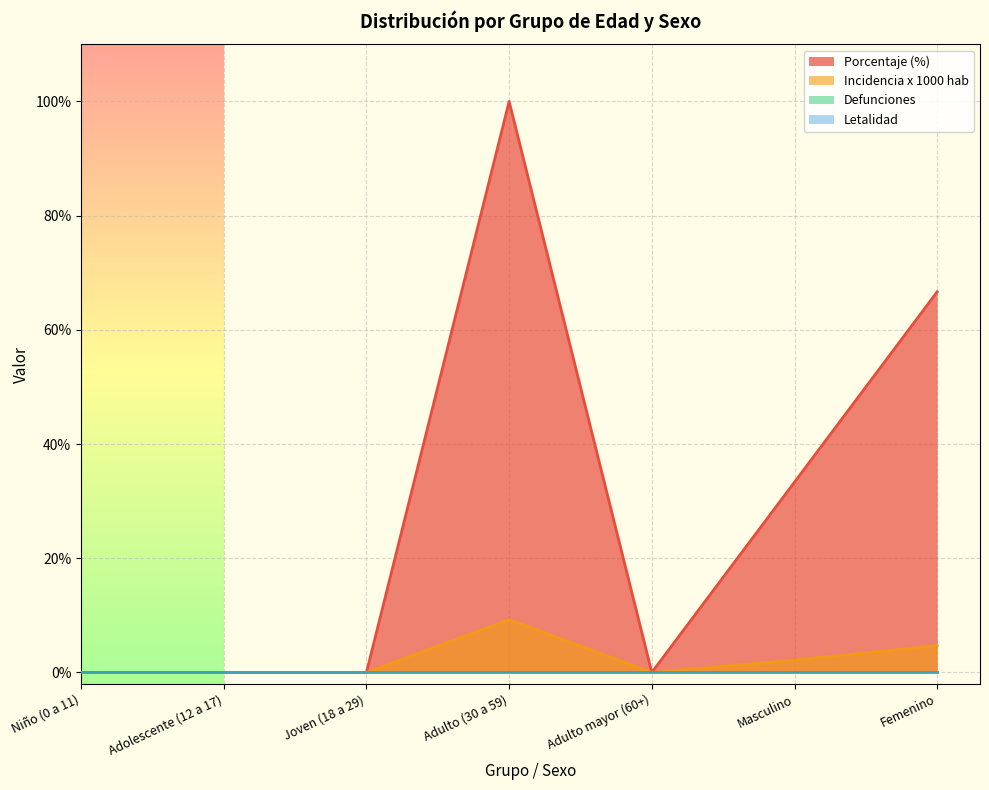

True or false: incidencia_1000_hab and porcentaje intersect in this chart.

False